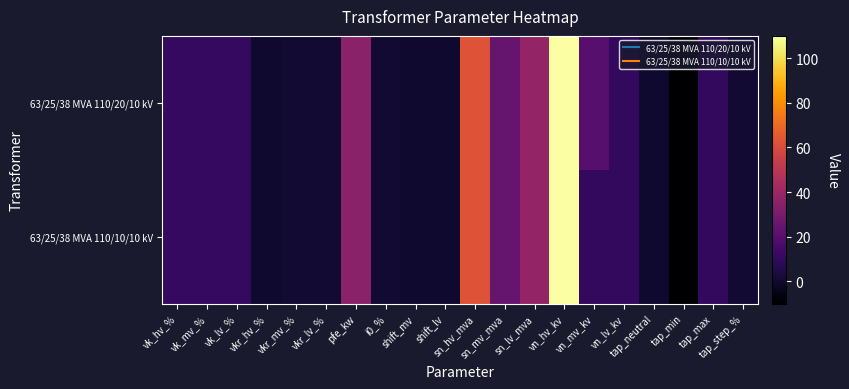

Which series has the largest total across all categories?

63/25/38 MVA 110/20/10 kV